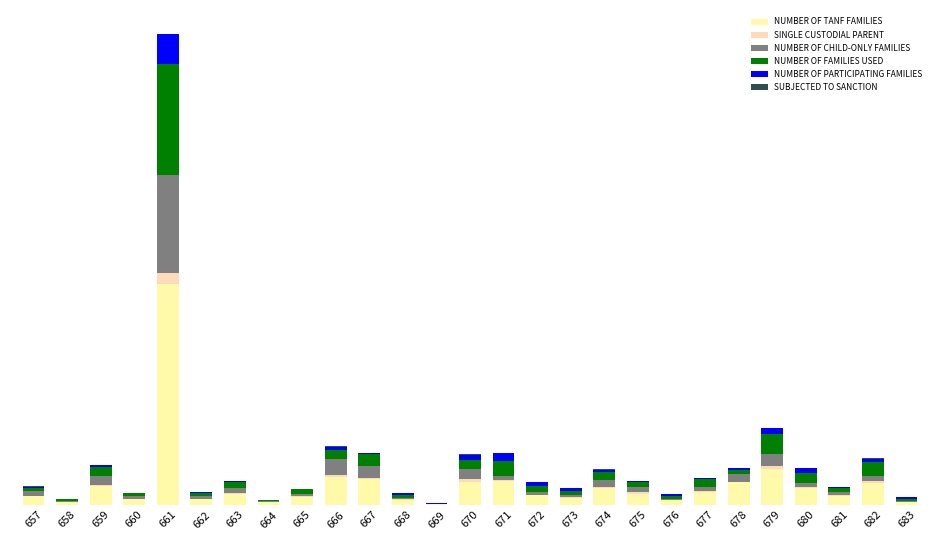

Between 660 and 664, which is larger?

660